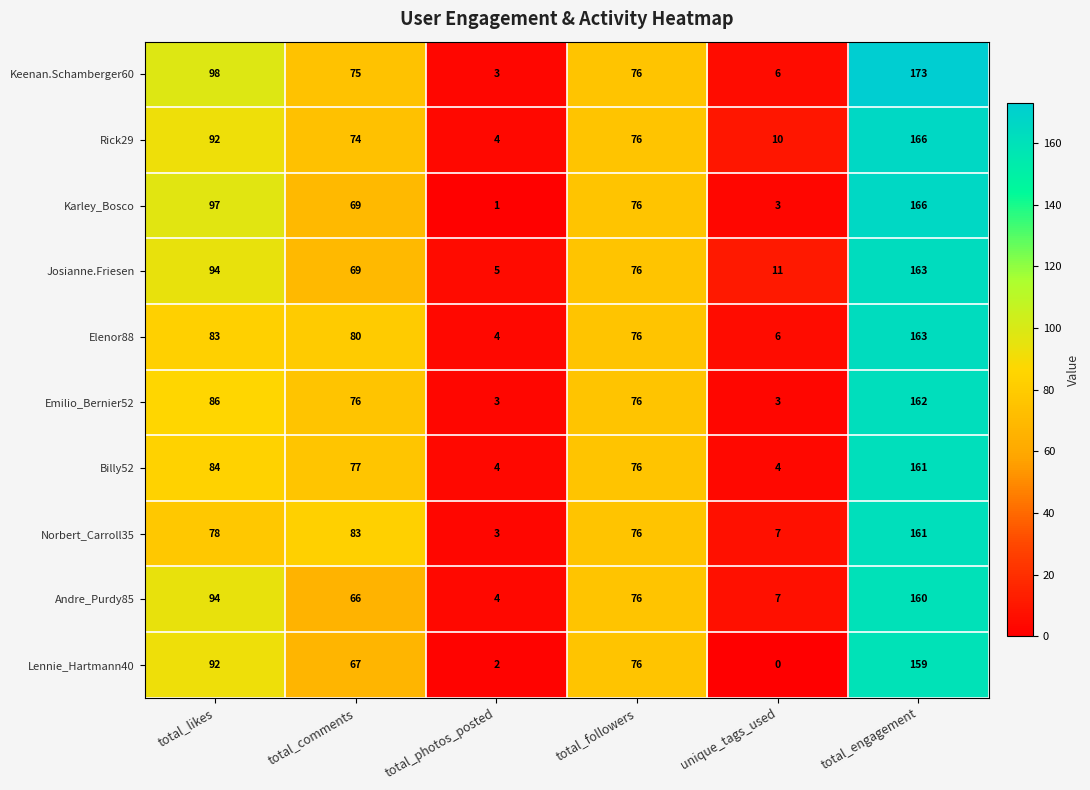

The Lennie_Hartmann40 series shows 0 at unique_tags_used. True or false?

True